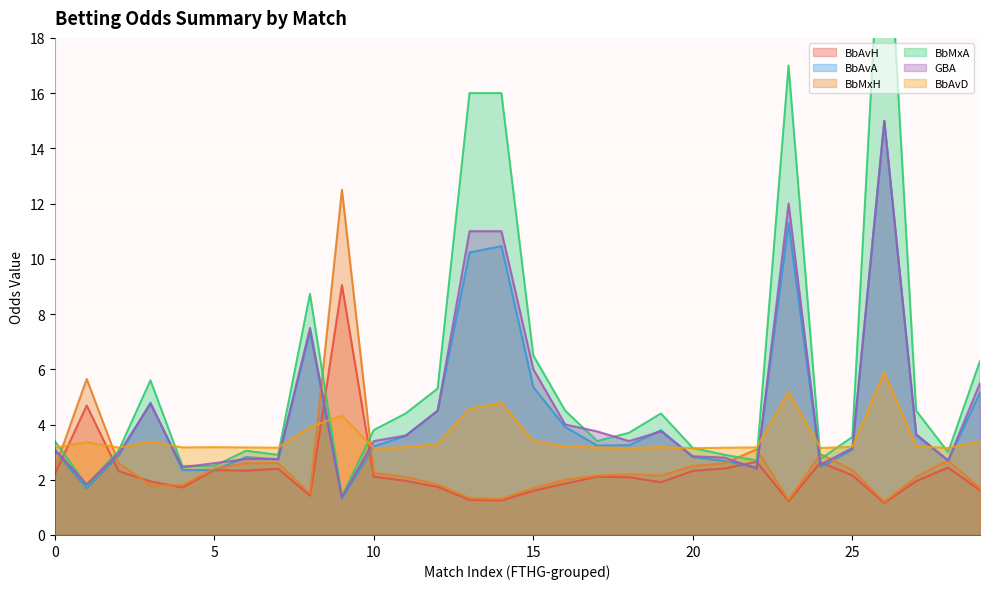

List the labels in order of BbAvD value, smallest first.

10, 20, 18, 24, 28, 0, 2, 7, 21, 4, 6, 17, 22, 5, 11, 19, 25, 16, 27, 12, 1, 3, 29, 15, 8, 9, 13, 14, 23, 26